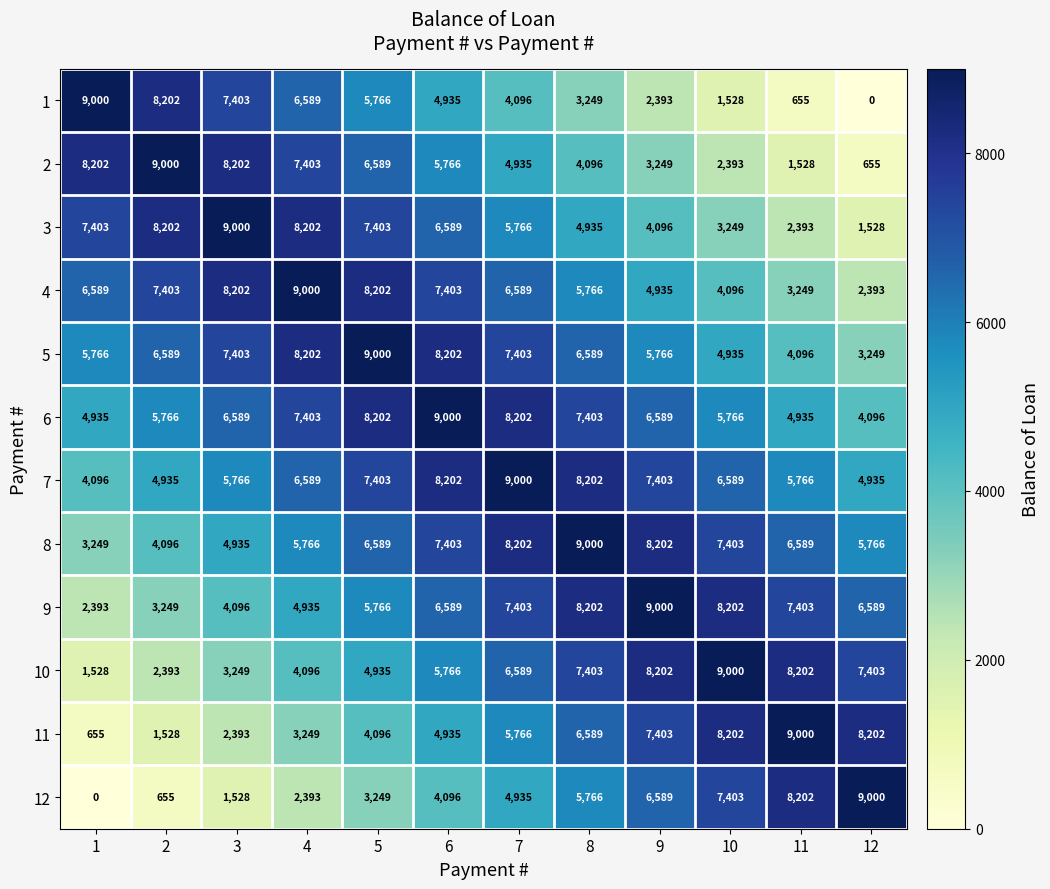

What is the difference between the second highest and minimum values in the 8 series?

4953